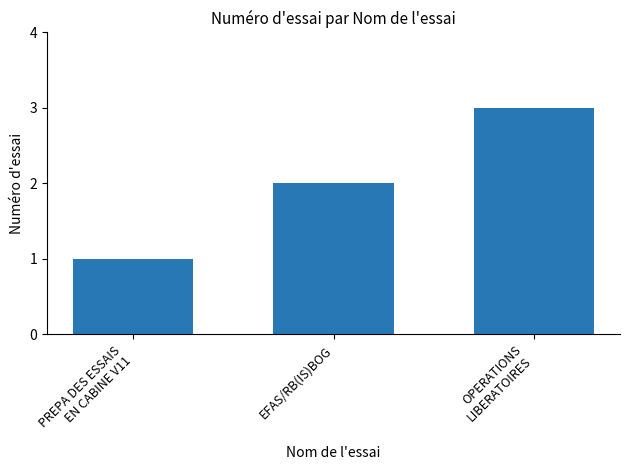

Which category has the highest value across all series?

OPERATIONS
LIBERATOIRES